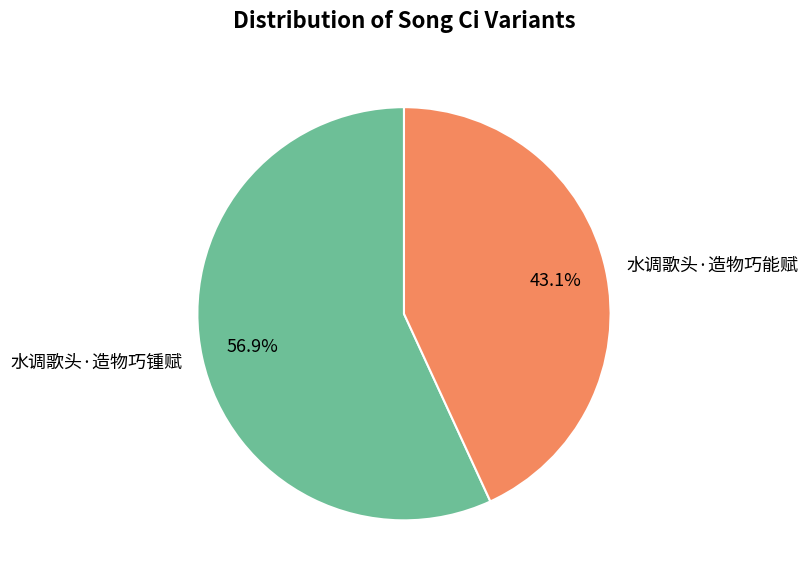

Rank the categories by value from highest to lowest.

水调歌头·造物巧锺赋, 水调歌头·造物巧能赋